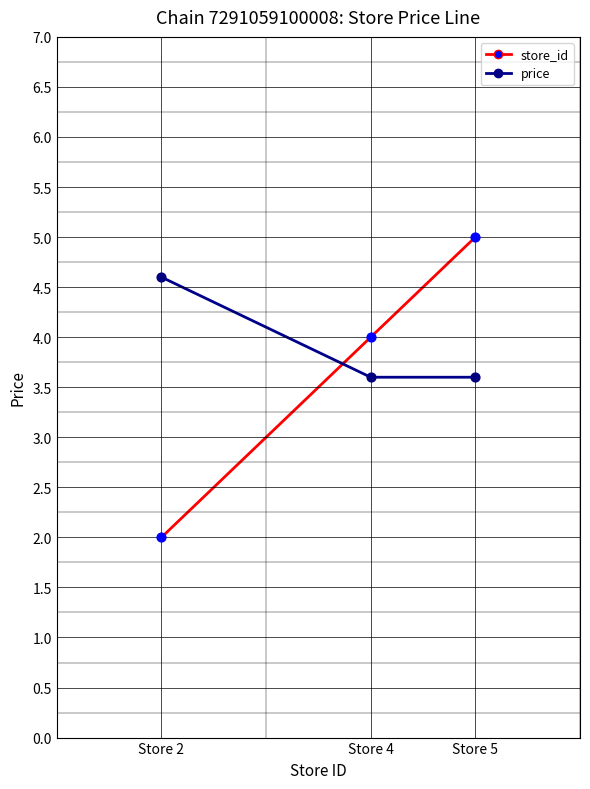

Which series has the largest total across all categories?

price